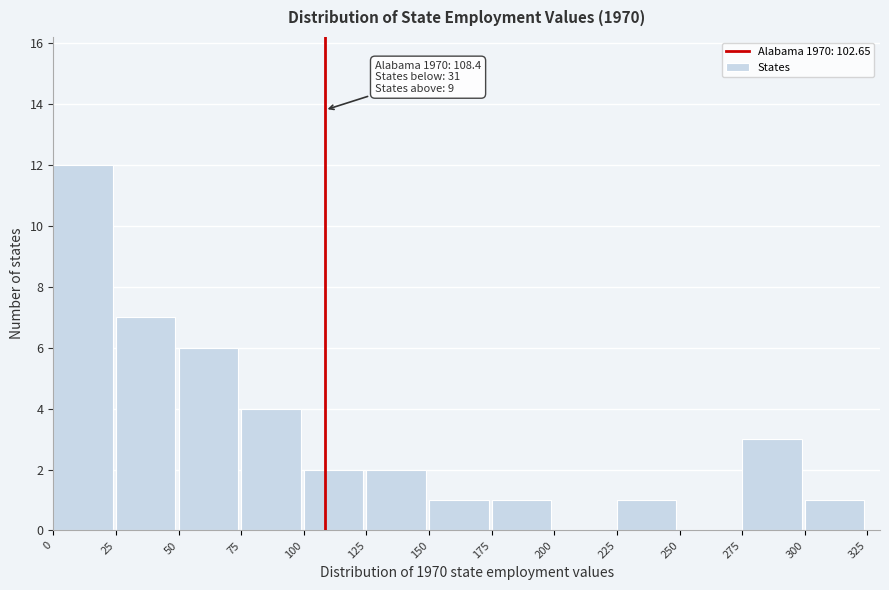

Over which range of the x-axis is the bar tallest?

0 to 25